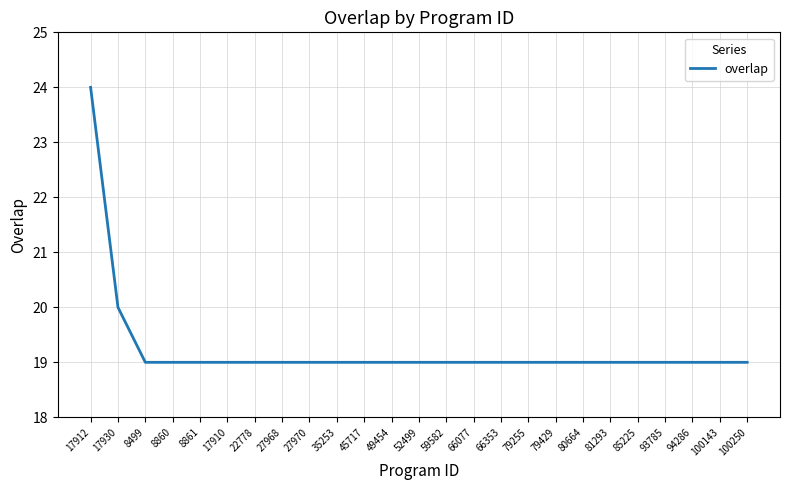

What is the sum of the values at 35253 and 17912?

43